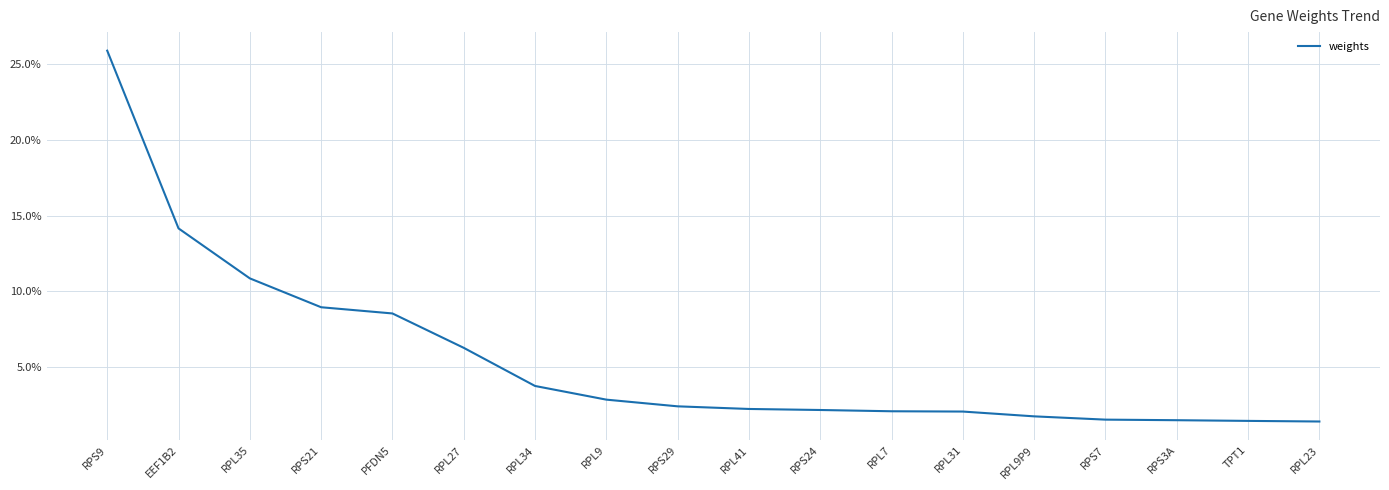

Which label corresponds to the smallest value in the chart?

RPL23